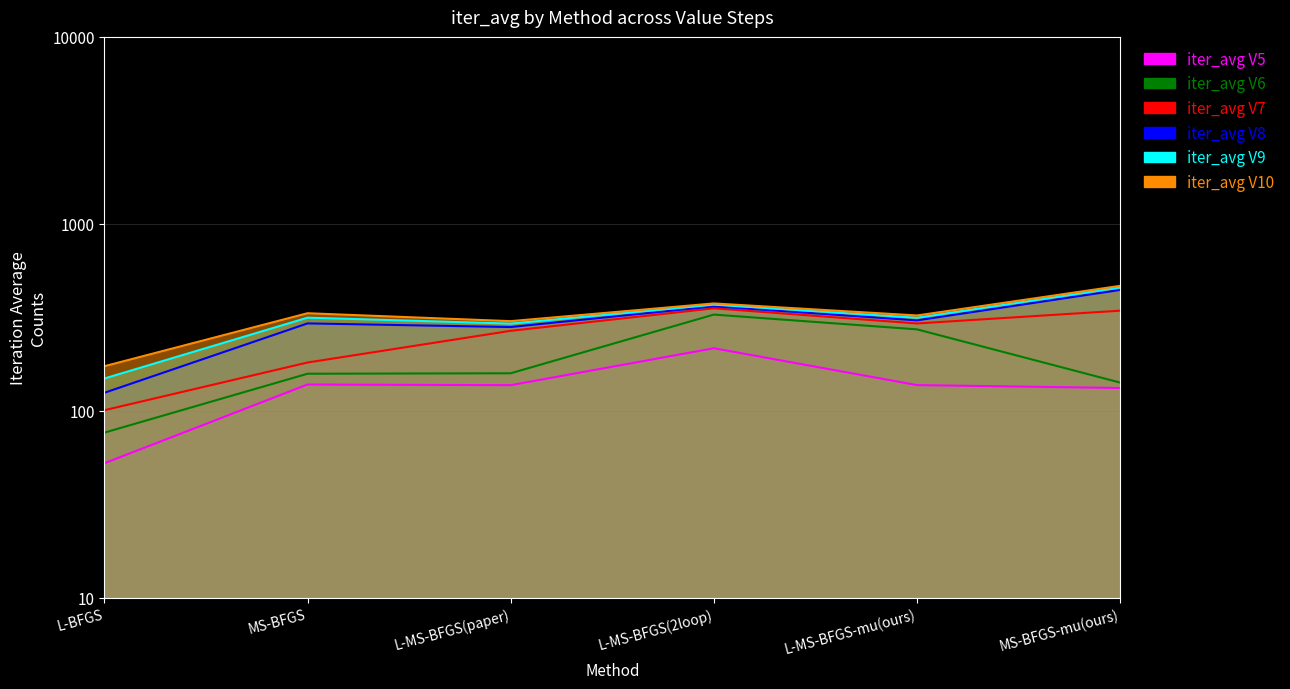

True or false: iter_avg Value_9 and iter_avg Value_10 cross at least once.

False